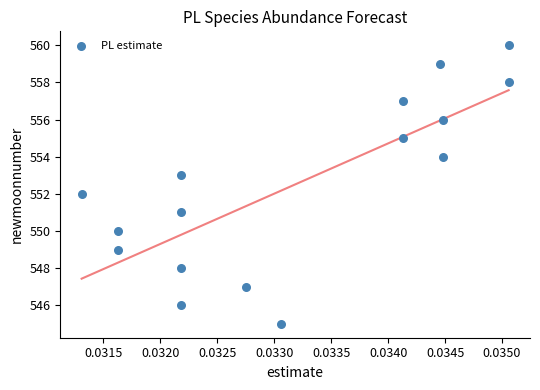

What is the range of Y values (max minus min)?

15